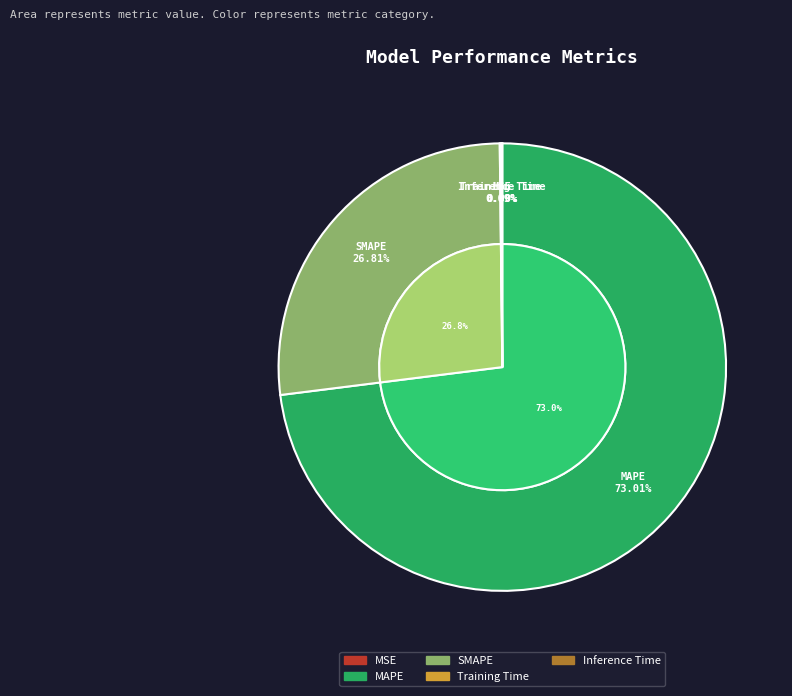

Rank the categories by value from lowest to highest.

MSE, Training Time, Inference Time, SMAPE, MAPE